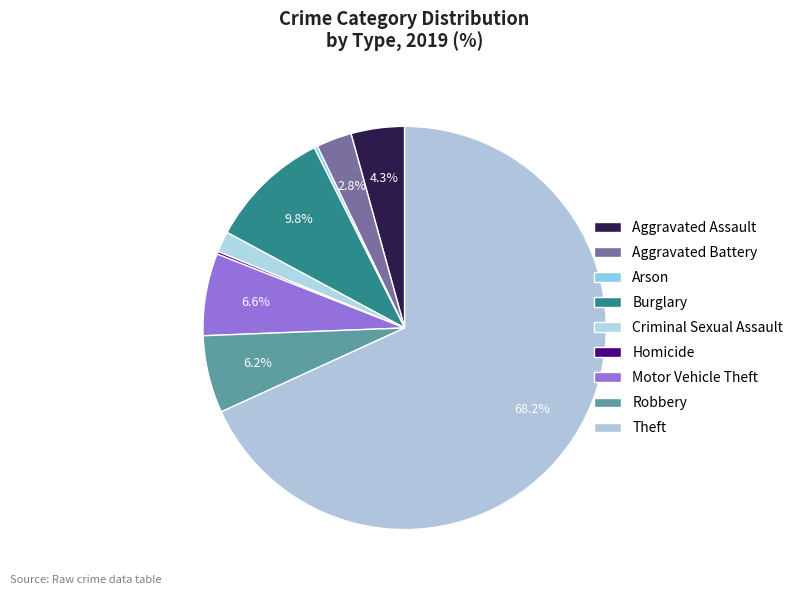

Which slice is the smallest?

Homicide